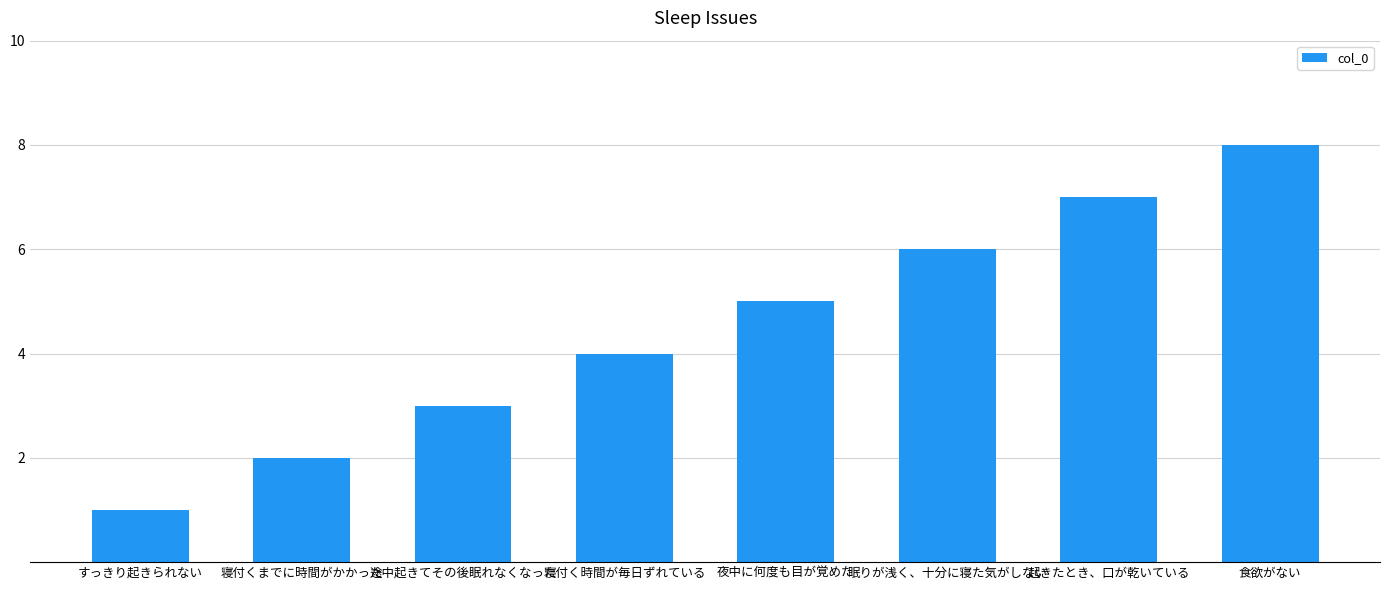

The value at 起きたとき、口が乾いている is 10. True or false?

False